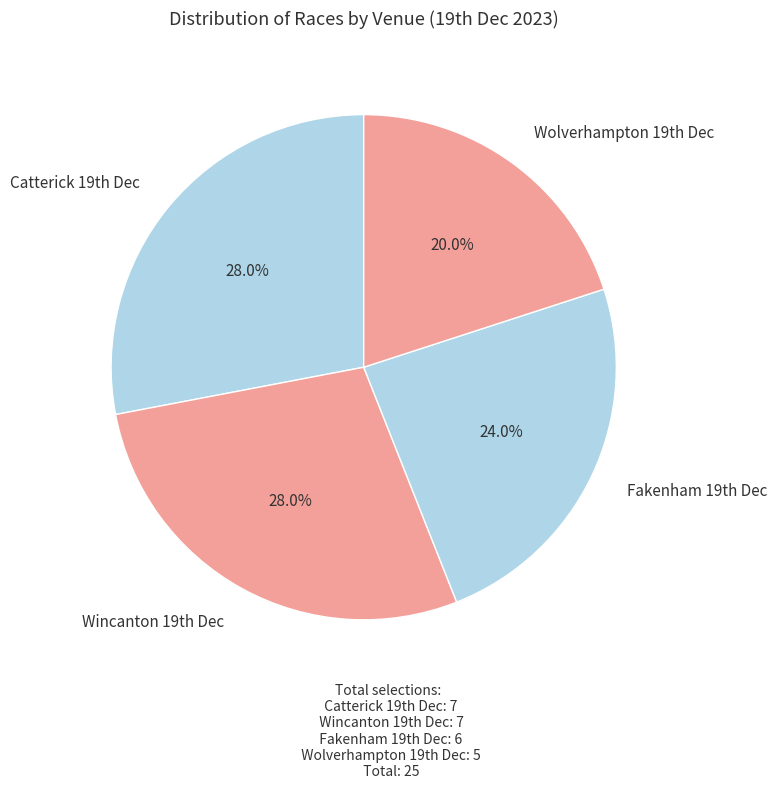

What is the smallest slice in the pie chart?

Wolverhampton 19th Dec